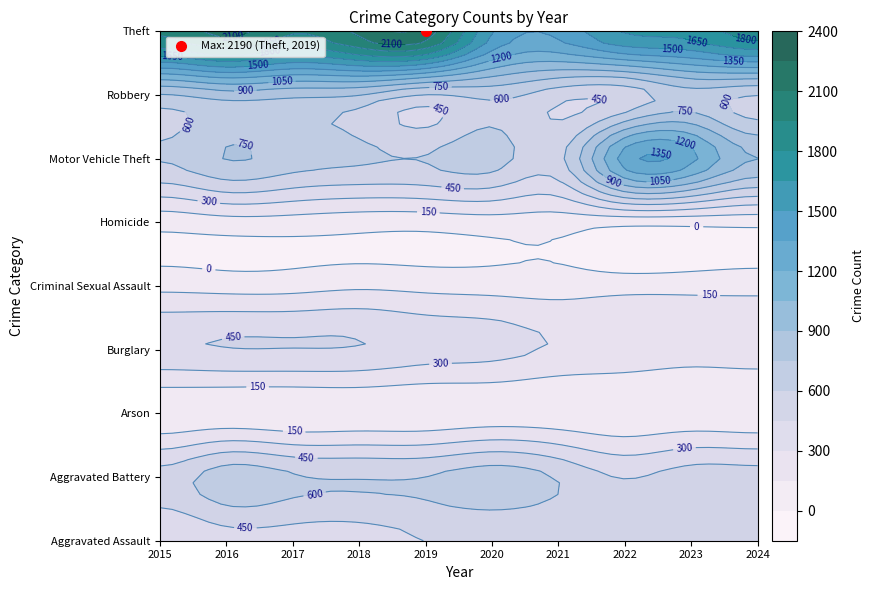

Which has a higher value, 2017 or 2021?

2021